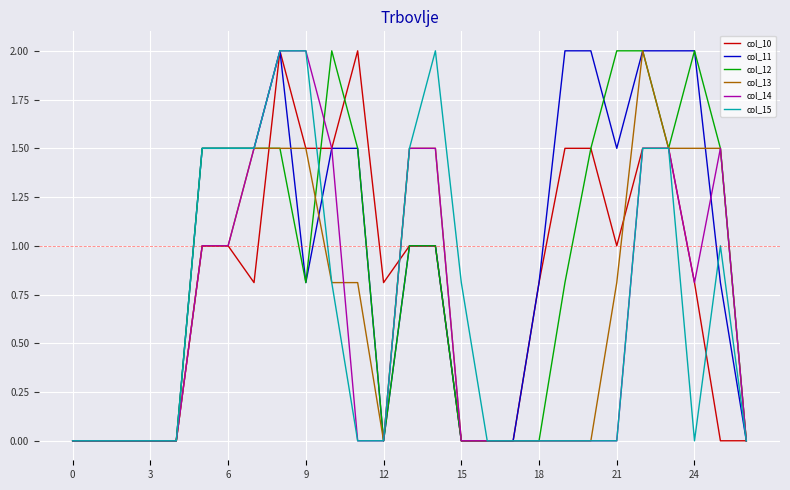

What is the greatest value displayed?

2.0